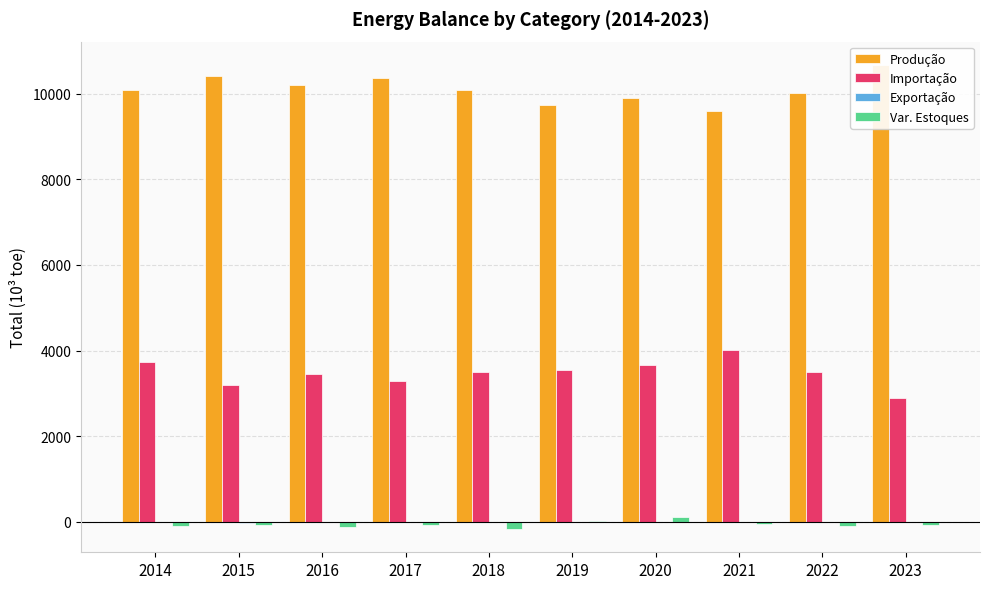

Reading left to right, list all the values displayed in this chart.

Produção: 2014=10085.0	2015=10420.4	2016=10211.4	2017=10371.1	2018=10091.8	2019=9749.1	2020=9913.1	2021=9609.7	2022=10025.5	2023=10680.2
Importação: 2014=3725.9	2015=3191.2	2016=3455.0	2017=3292.8	2018=3486.8	2019=3555.3	2020=3657.3	2021=4017.1	2022=3508.7	2023=2892.0
Exportação: 2014=-18.0	2015=-27.5	2016=-0.4	2017=-1.7	2018=-0.9	2019=-0.5	2020=-0.2	2021=-0.2	2022=-0.0	2023=-8.1
Var. Estoques: 2014=-105.8	2015=-68.2	2016=-135.2	2017=-71.6	2018=-174.6	2019=10.5	2020=108.1	2021=-46.3	2022=-94.7	2023=-78.4